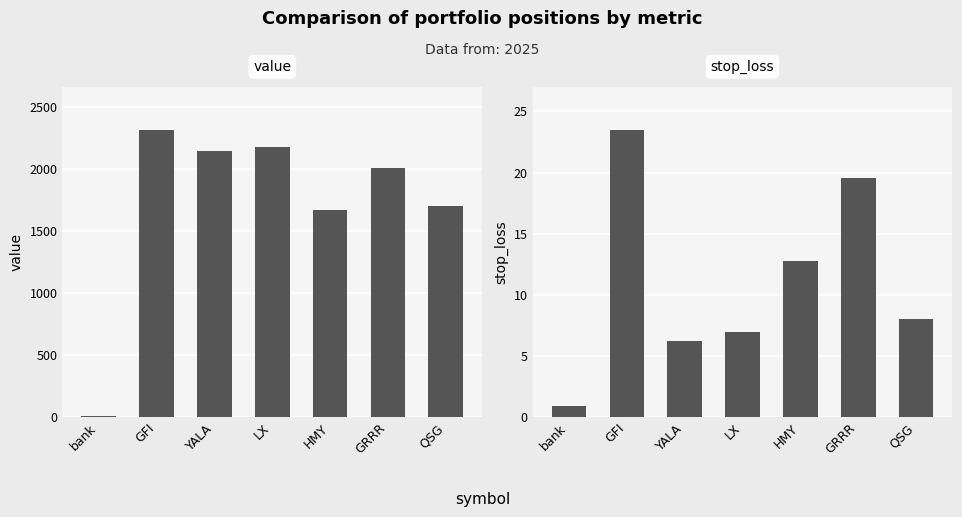

At how many categories does at least one series exceed 792?

6